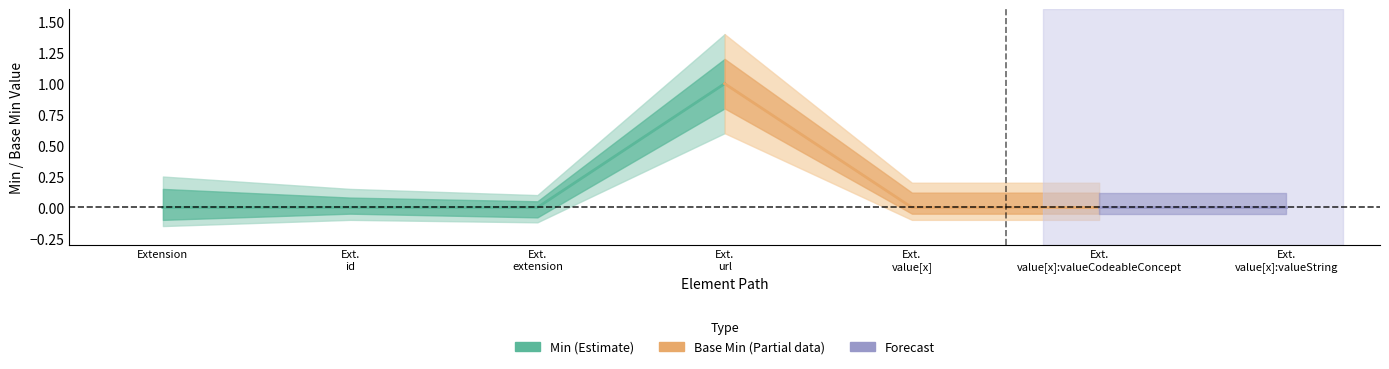

Where is Min nearest to the value 0?

Extension